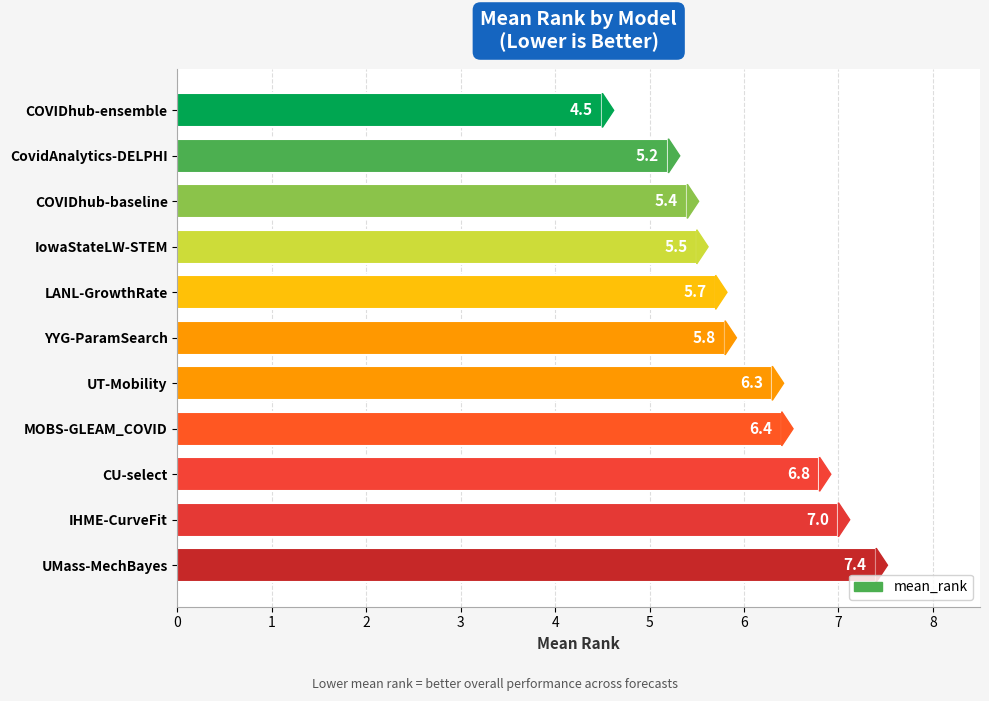

Reading bottom to top, extract all data points from this chart.

UMass-MechBayes=7.4	IHME-CurveFit=7.0	CU-select=6.8	MOBS-GLEAM_COVID=6.4	UT-Mobility=6.3	YYG-ParamSearch=5.8	LANL-GrowthRate=5.7	IowaStateLW-STEM=5.5	COVIDhub-baseline=5.4	CovidAnalytics-DELPHI=5.2	COVIDhub-ensemble=4.5